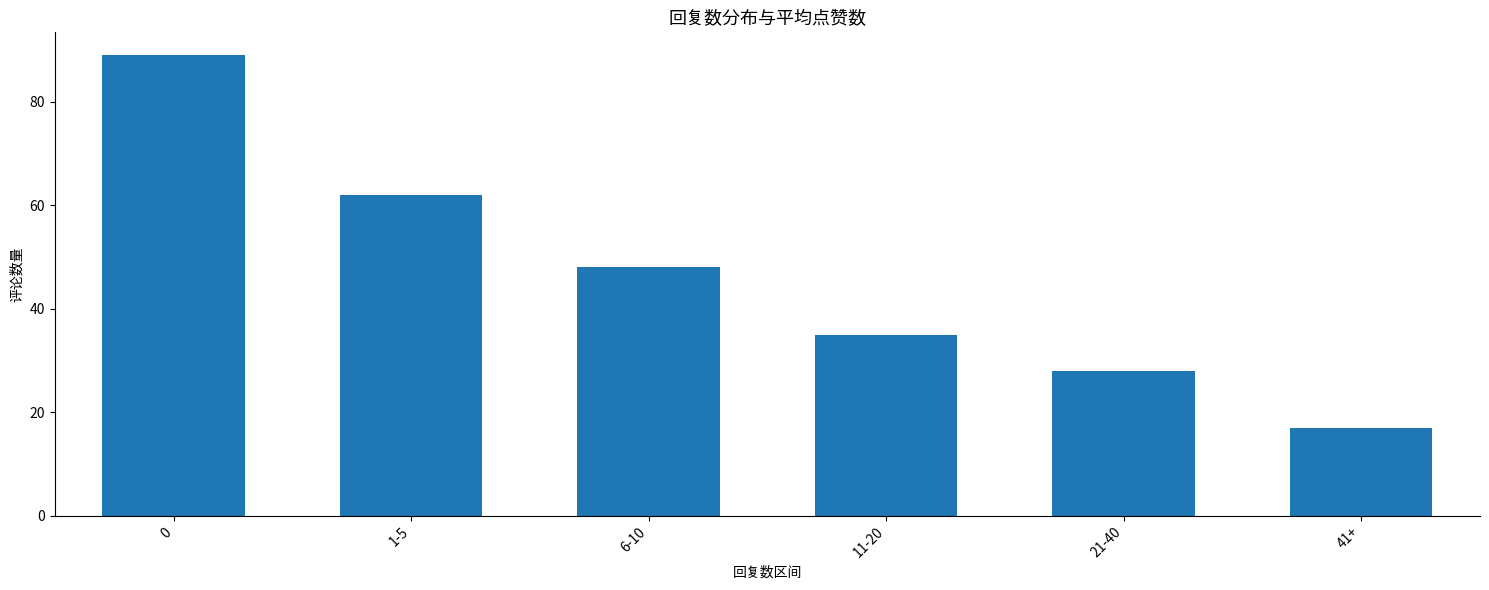

What is the ratio of the value at 41+ to the value at 1-5?

0.3